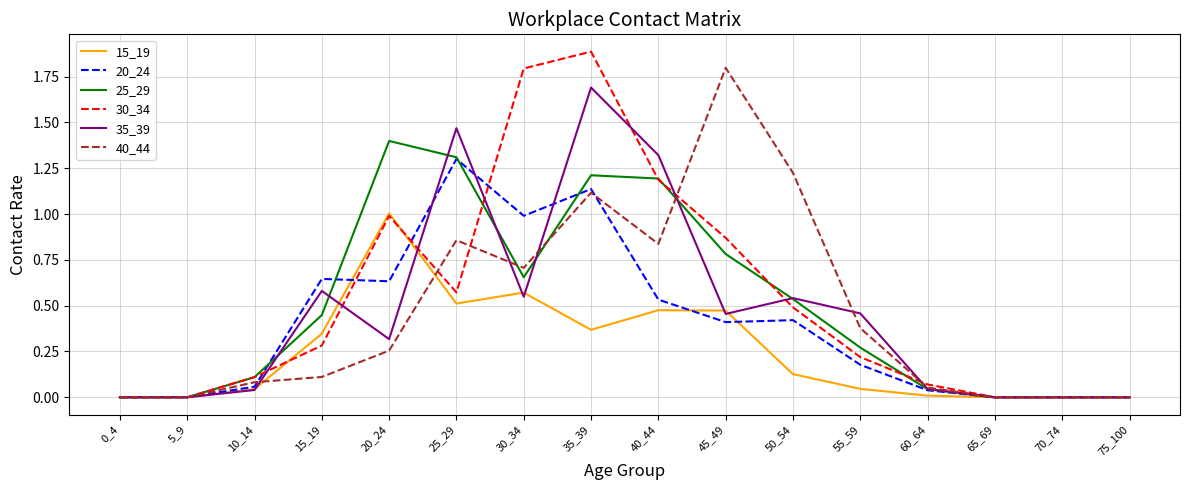

At 55_59, list the series in order from largest to smallest.

35_39, 40_44, 25_29, 30_34, 20_24, 15_19